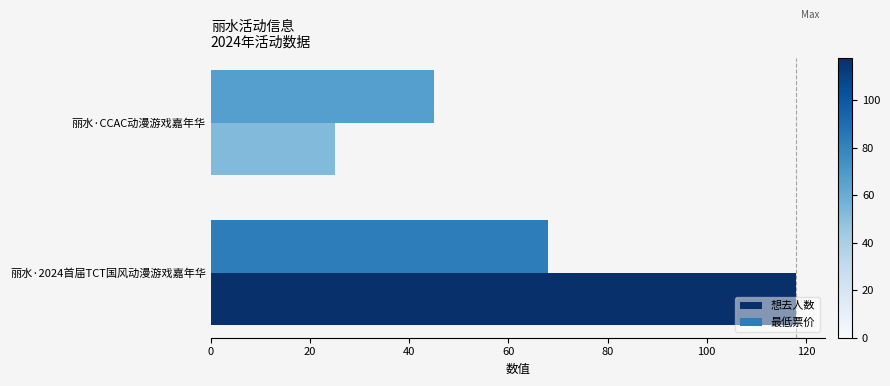

The value of 想去人数 at 丽水·CCAC动漫游戏嘉年华 is 7. True or false?

False